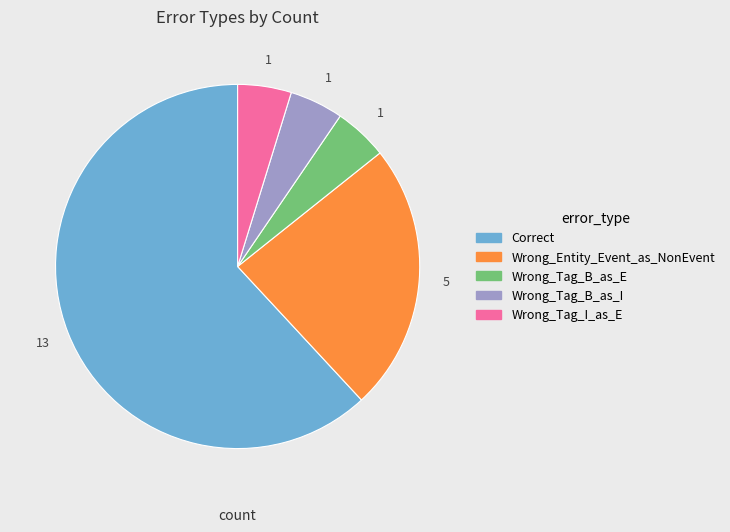

Approximately how many times larger is the value at Wrong_Tag_I_as_E compared to Correct?

0.1